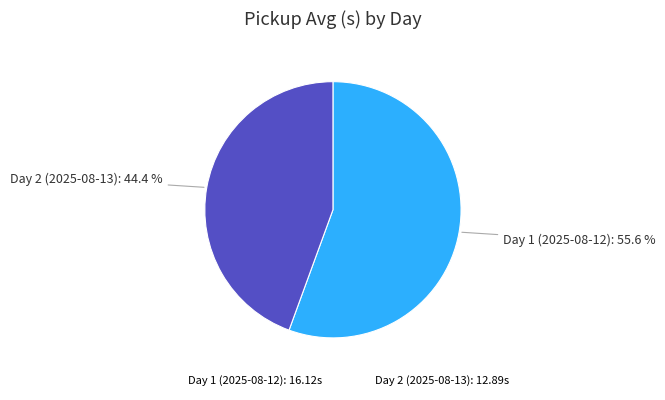

What is the ratio of the value at Day 2 (2025-08-13) to the value at Day 1 (2025-08-12)?

0.8